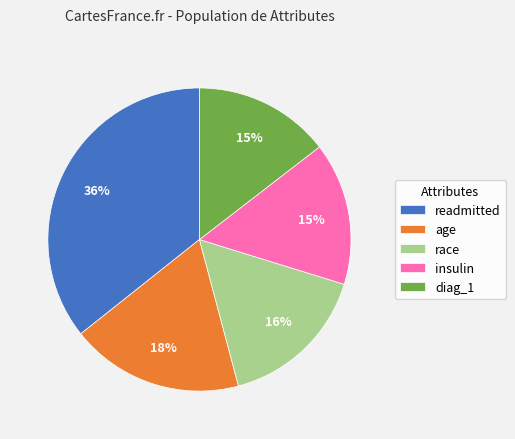

Which has a higher value, age or diag_1?

age